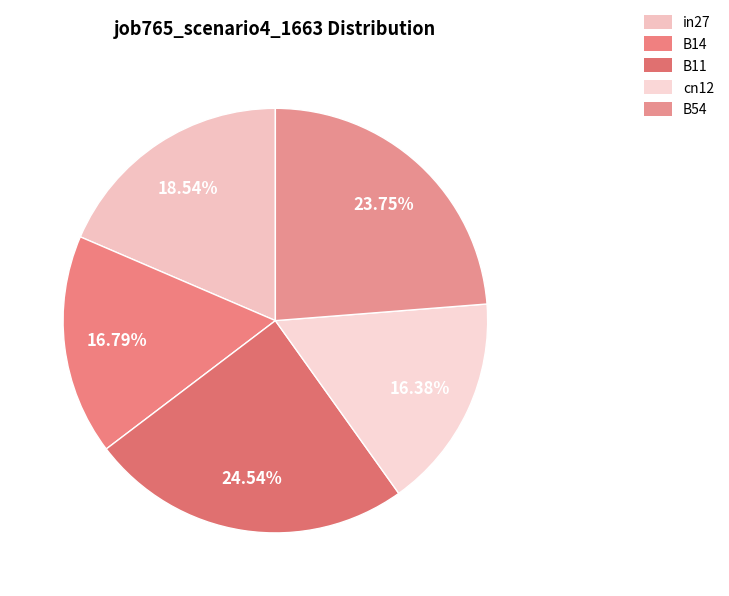

How many slices are in this pie chart?

5